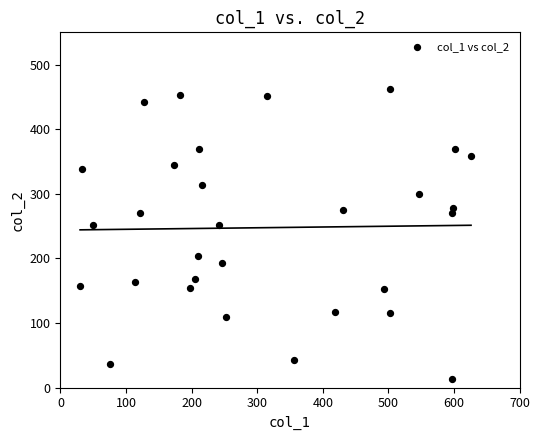

What is the range of Y values (max minus min)?

449